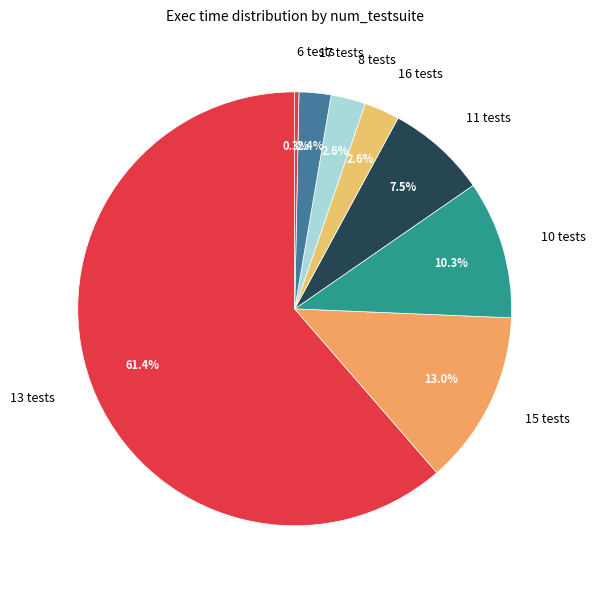

Which category has the smallest portion of the pie?

6 tests